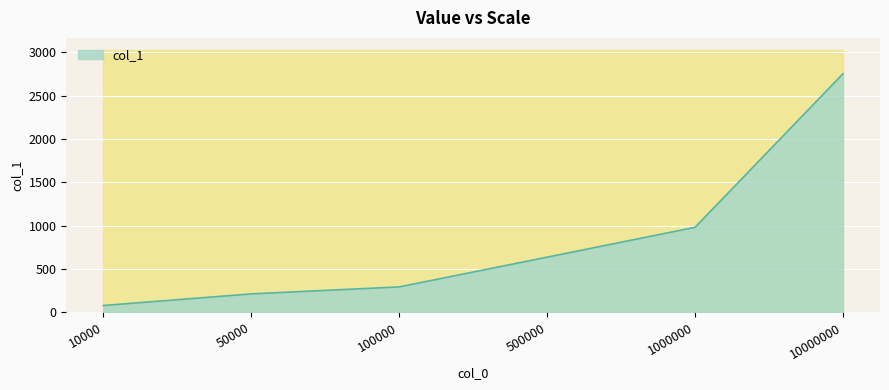

Is it true that the value at 10000 is 80.3?

True